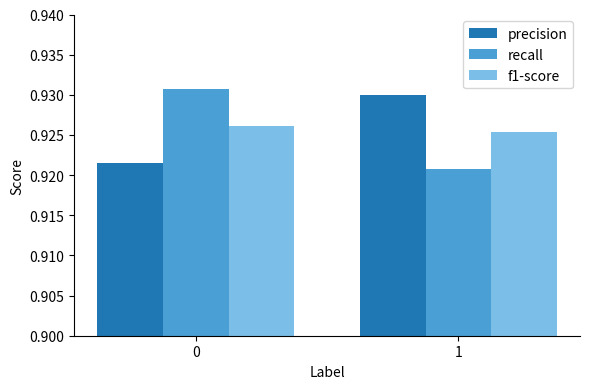

Which label corresponds to the smallest value in the chart?

1